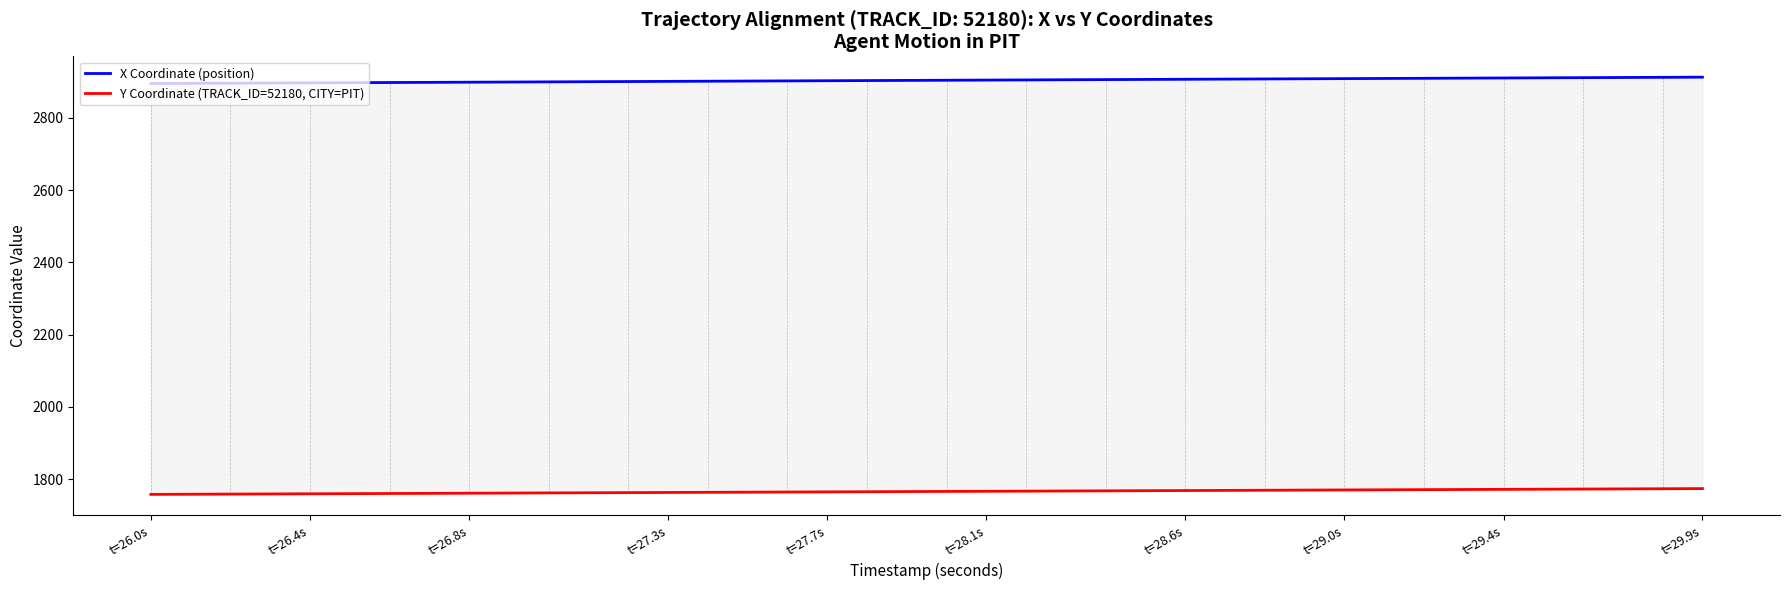

What is the value of the Y Coordinate (TRACK_ID=52180, CITY=PIT) point at the 12th from the left?

1762.0